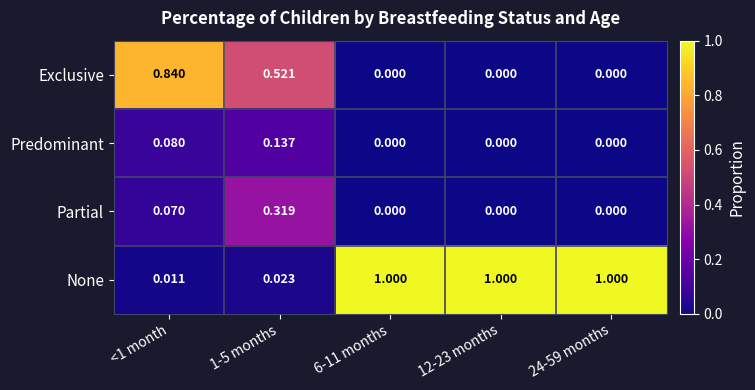

Rank the series by their maximum value, from highest to lowest.

None, Exclusive, Partial, Predominant